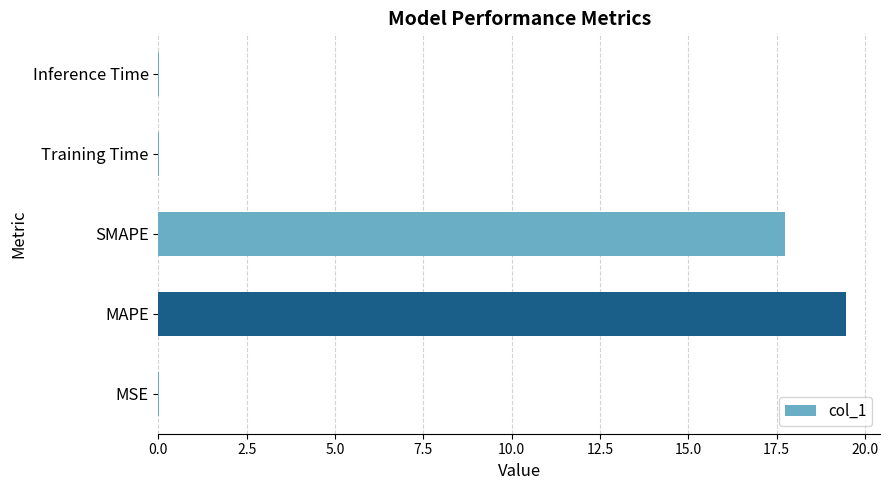

What is the sum of all values?

37.2